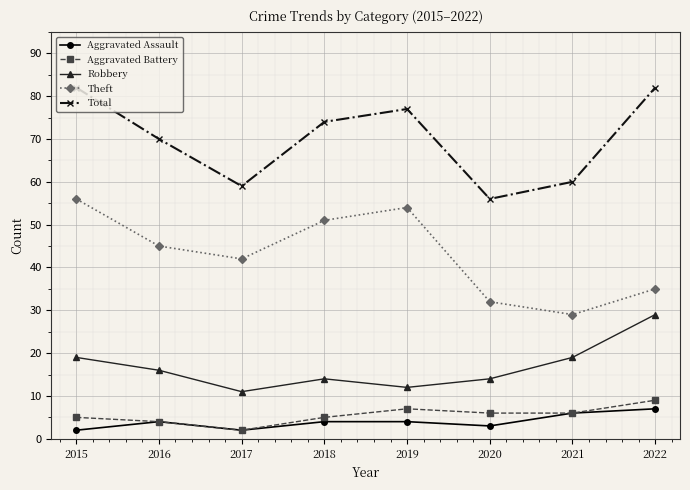

What is the value of the Aggravated Assault point at the 8th from the left?

7